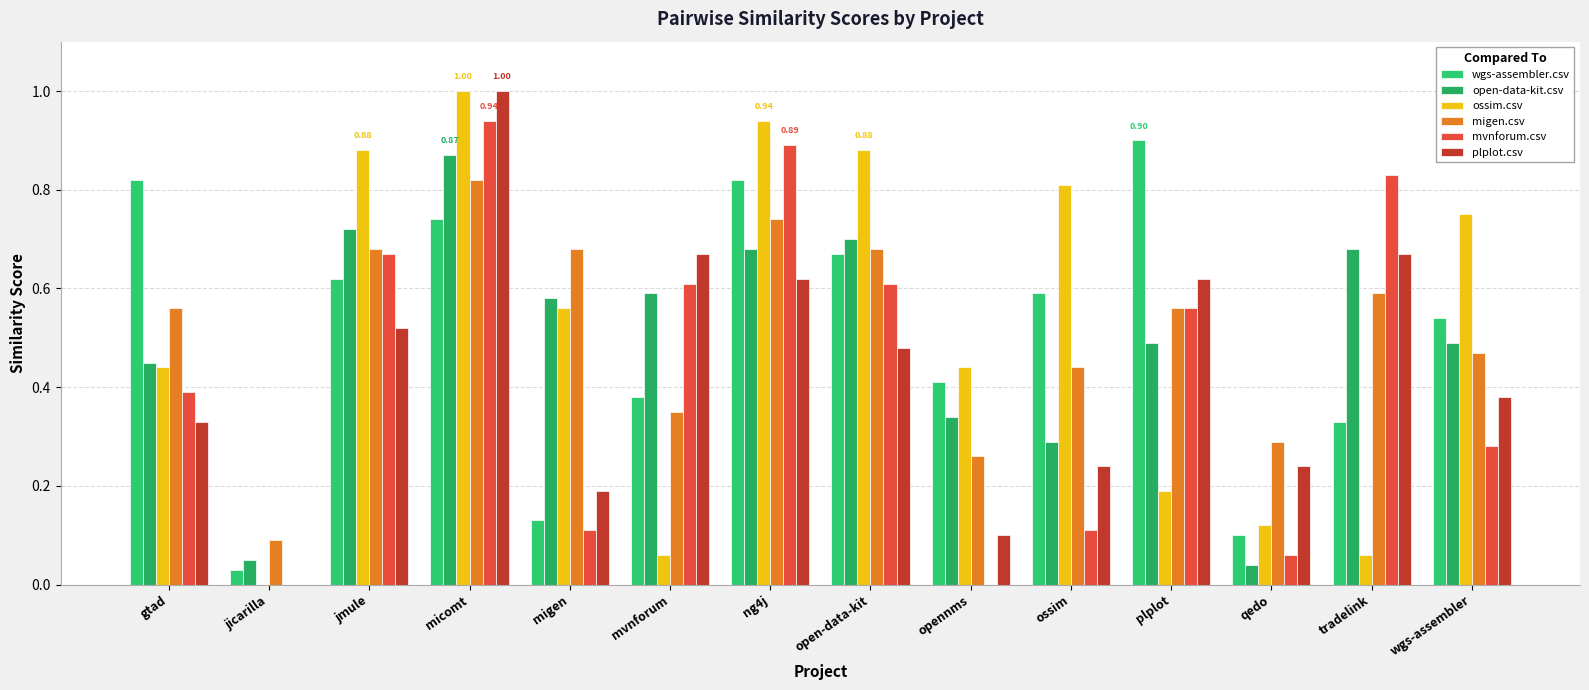

How many values in the ossim.csv series exceed 0?

13